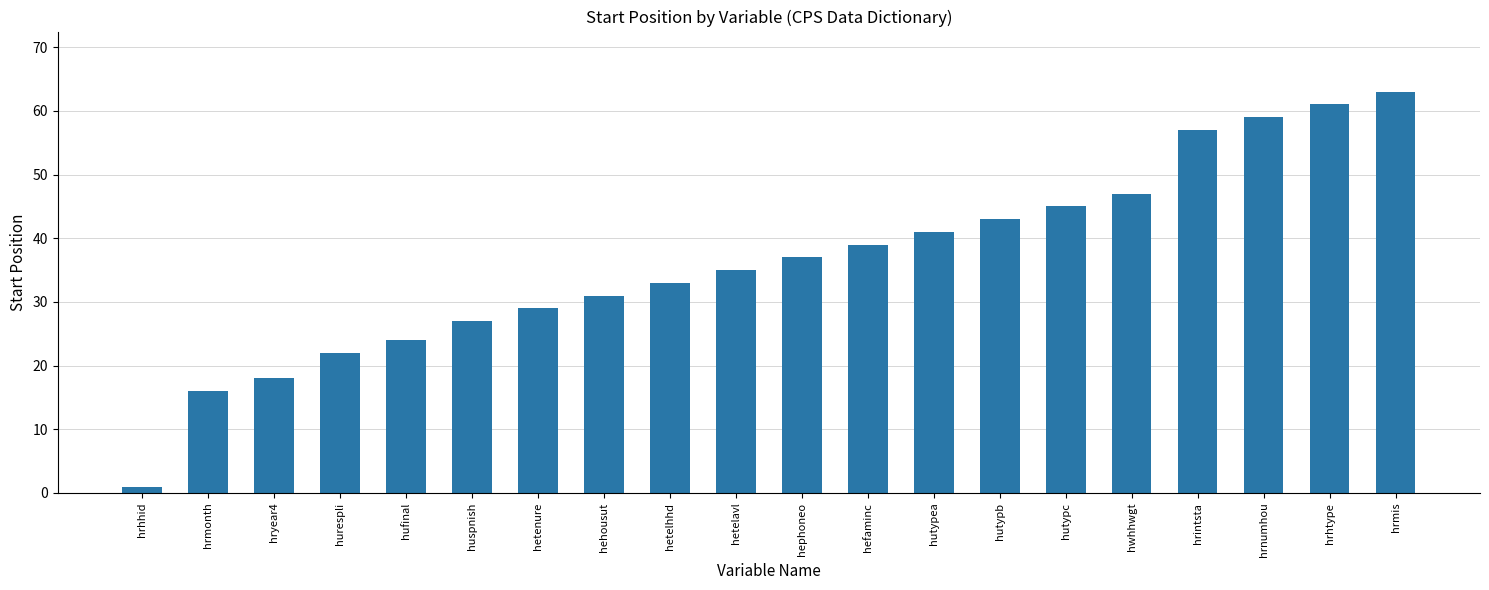

What is the minimum value shown in the chart?

1